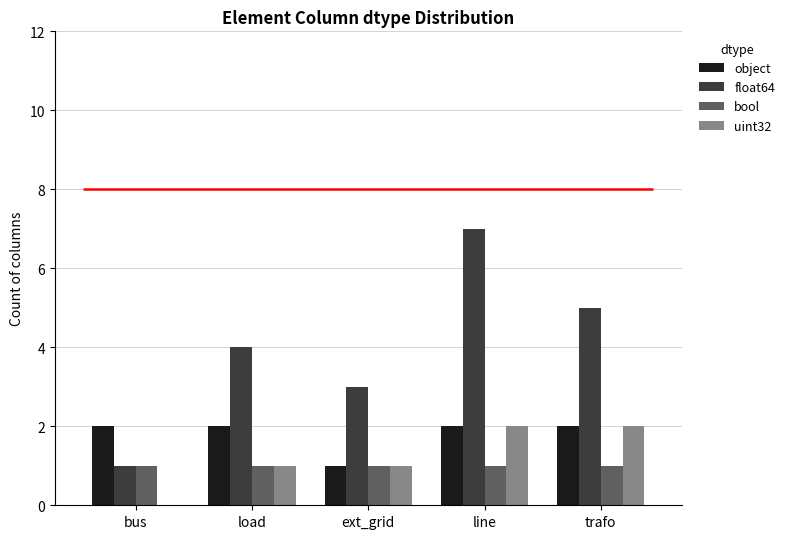

True or false: float64 has a value of 5 at trafo.

True